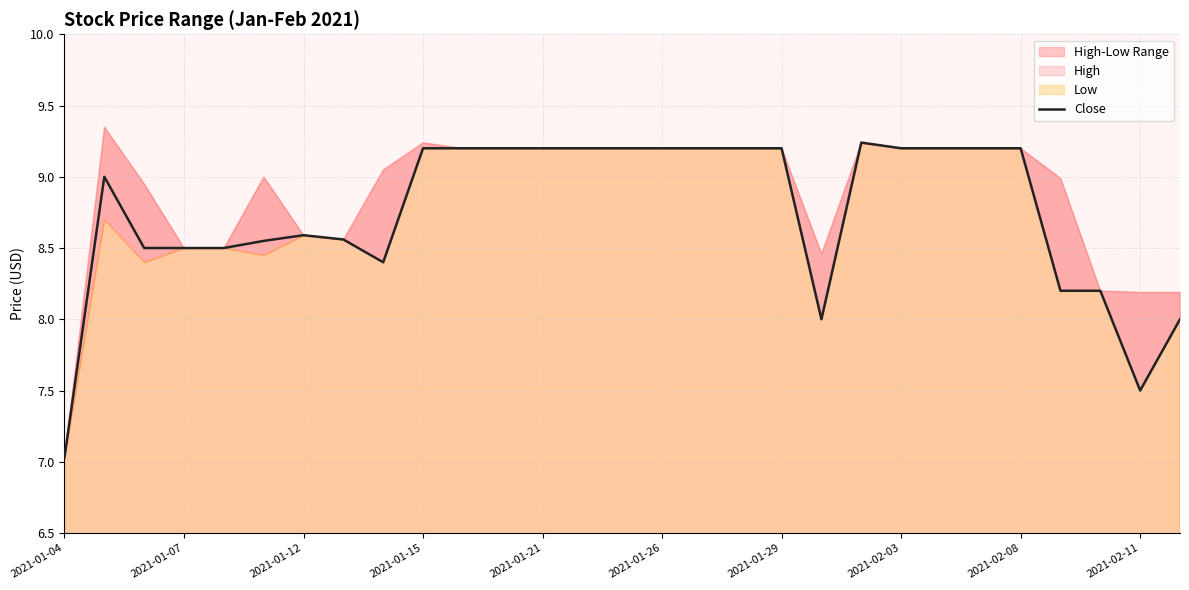

The Close series shows 9.7 at 2021-01-04. True or false?

False